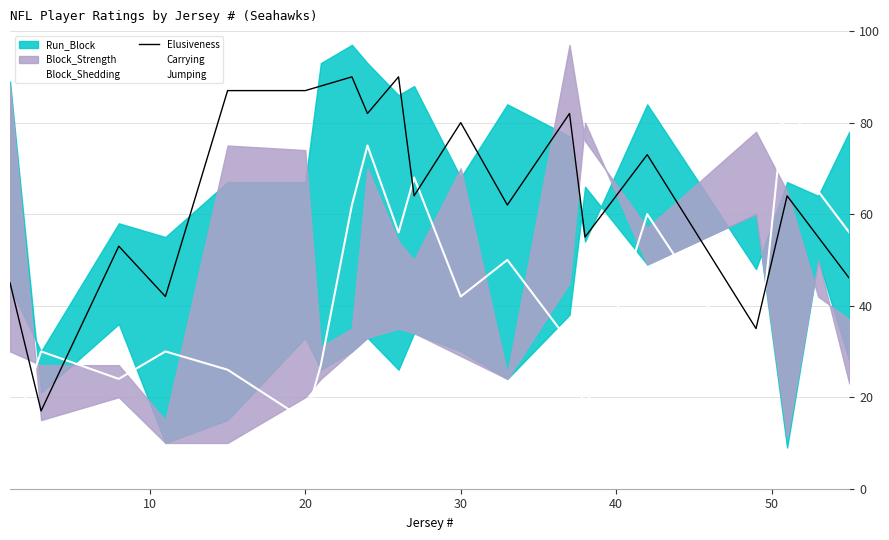

What is the difference between the maximum and minimum values in the Block_Shedding series?

80